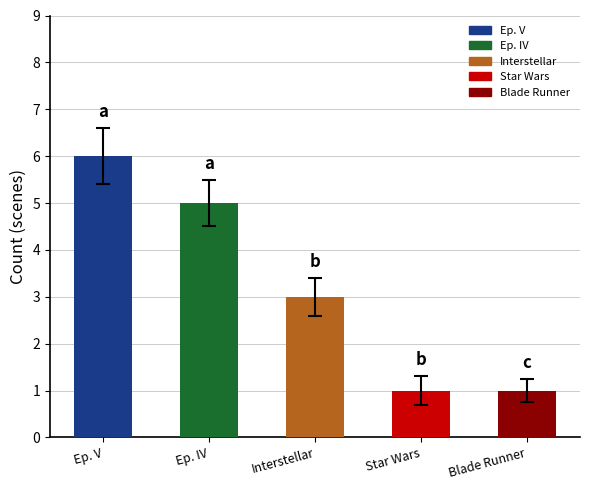

What position from the left is Interstellar?

3